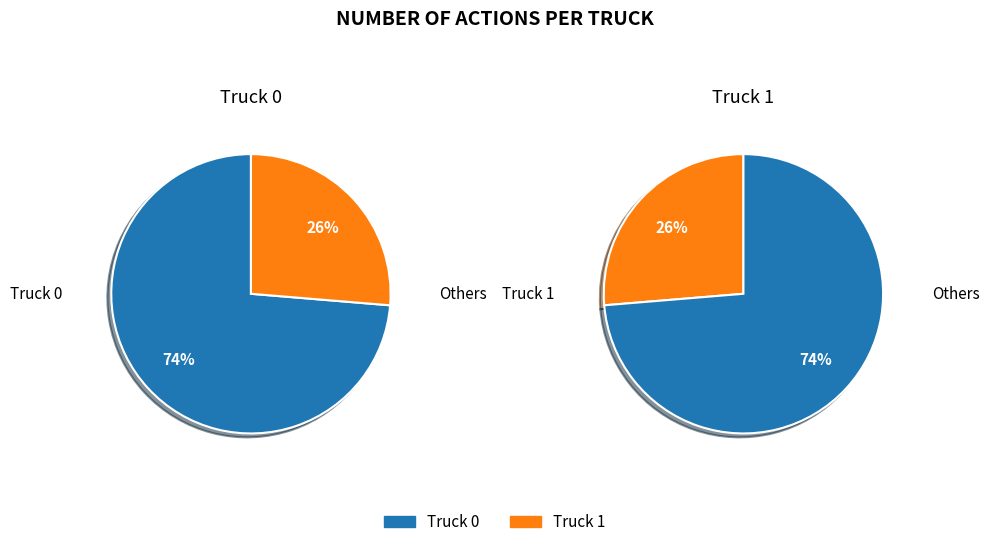

To the nearest percent, what is the average slice percentage?

50%